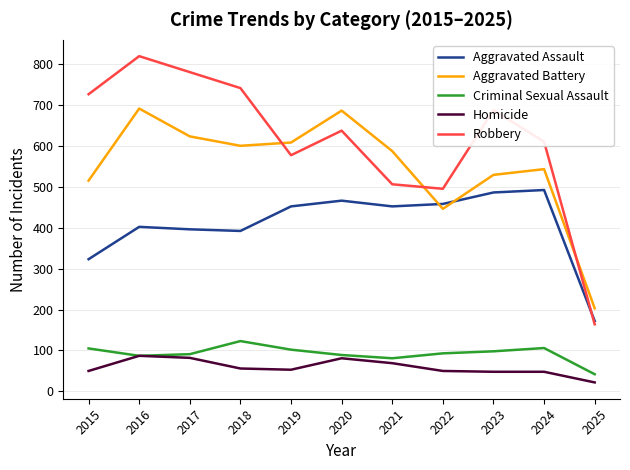

What is the highest value of the Aggravated Assault series?

492